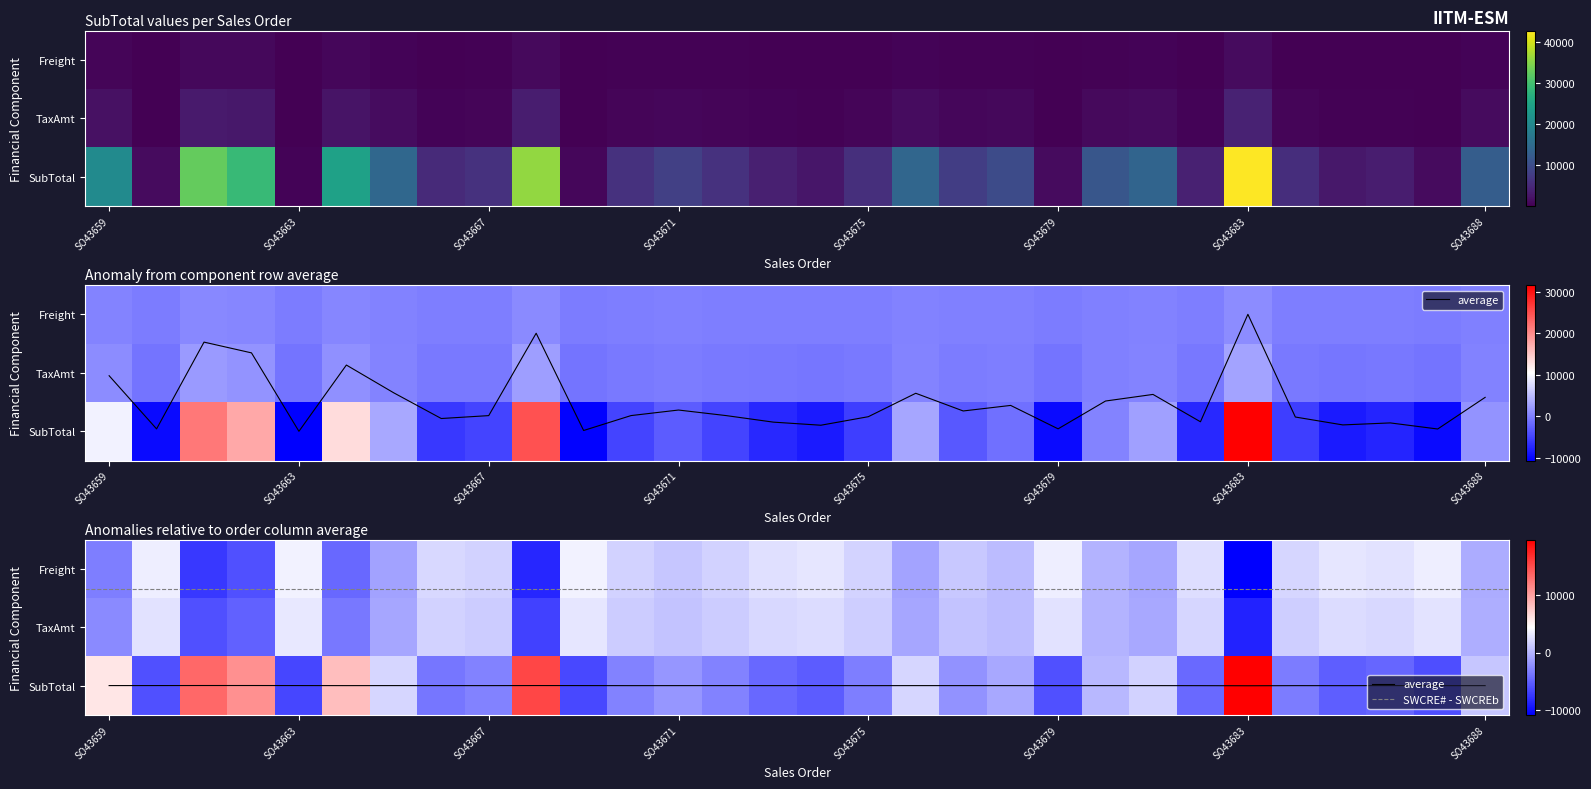

What is the maximum value for TaxAmt?

4107.1